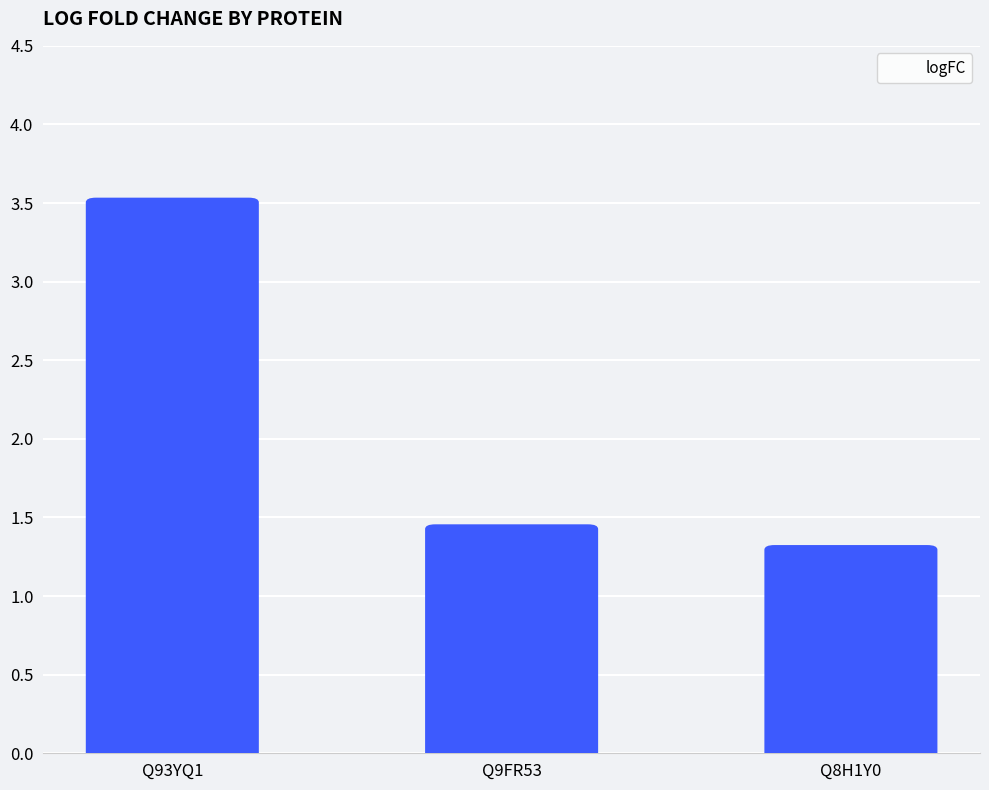

What is the change in value from Q9FR53 to Q8H1Y0?

-0.1